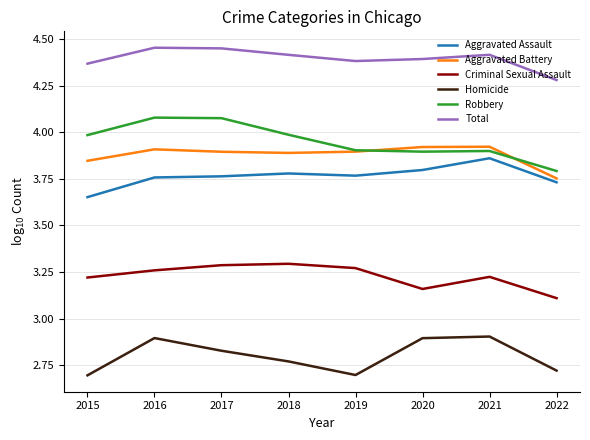

True or false: Robbery and Aggravated Assault intersect in this chart.

False